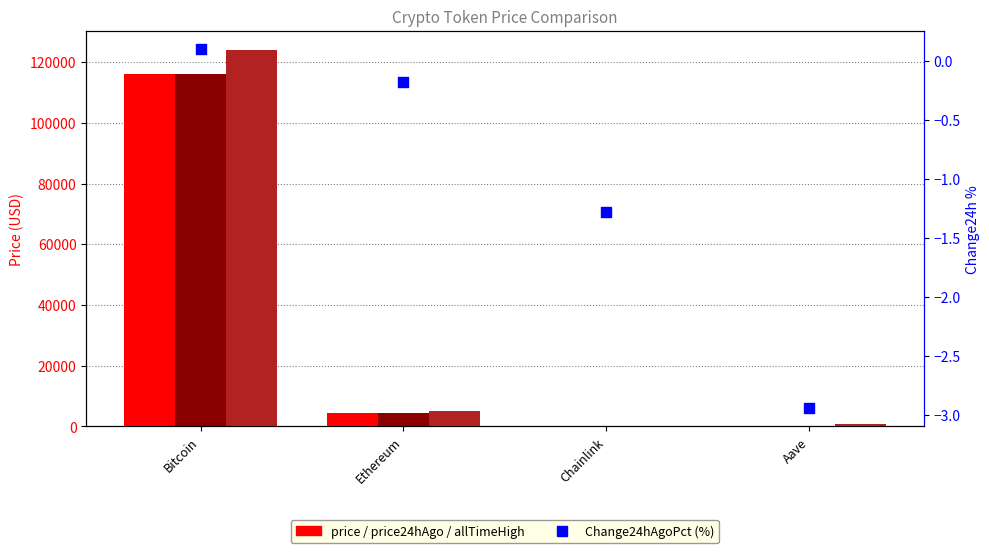

Is the value of price24hAgo at Chainlink greater than the value of price at Ethereum?

No